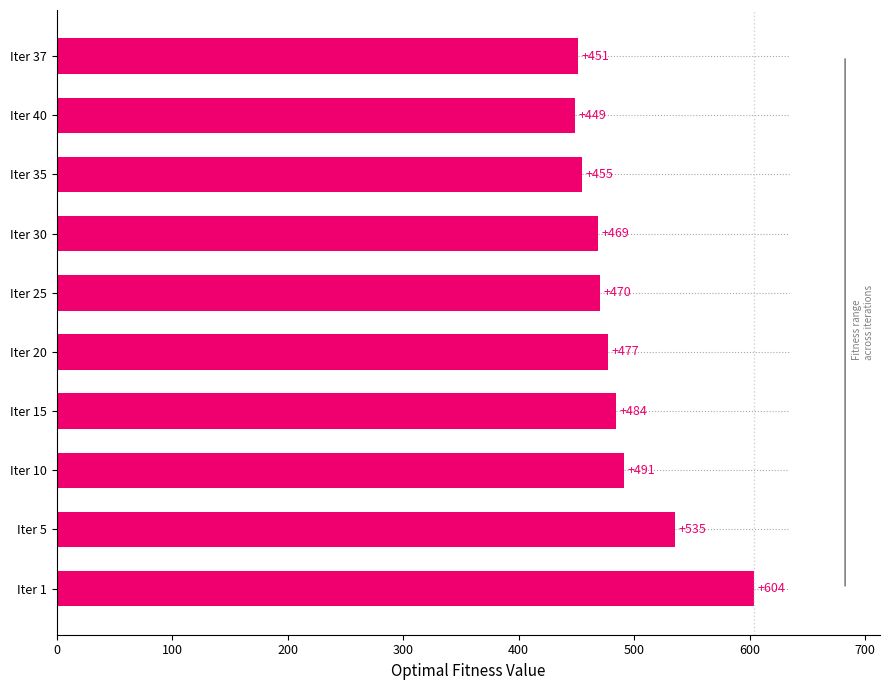

What is the sum of all values?

4885